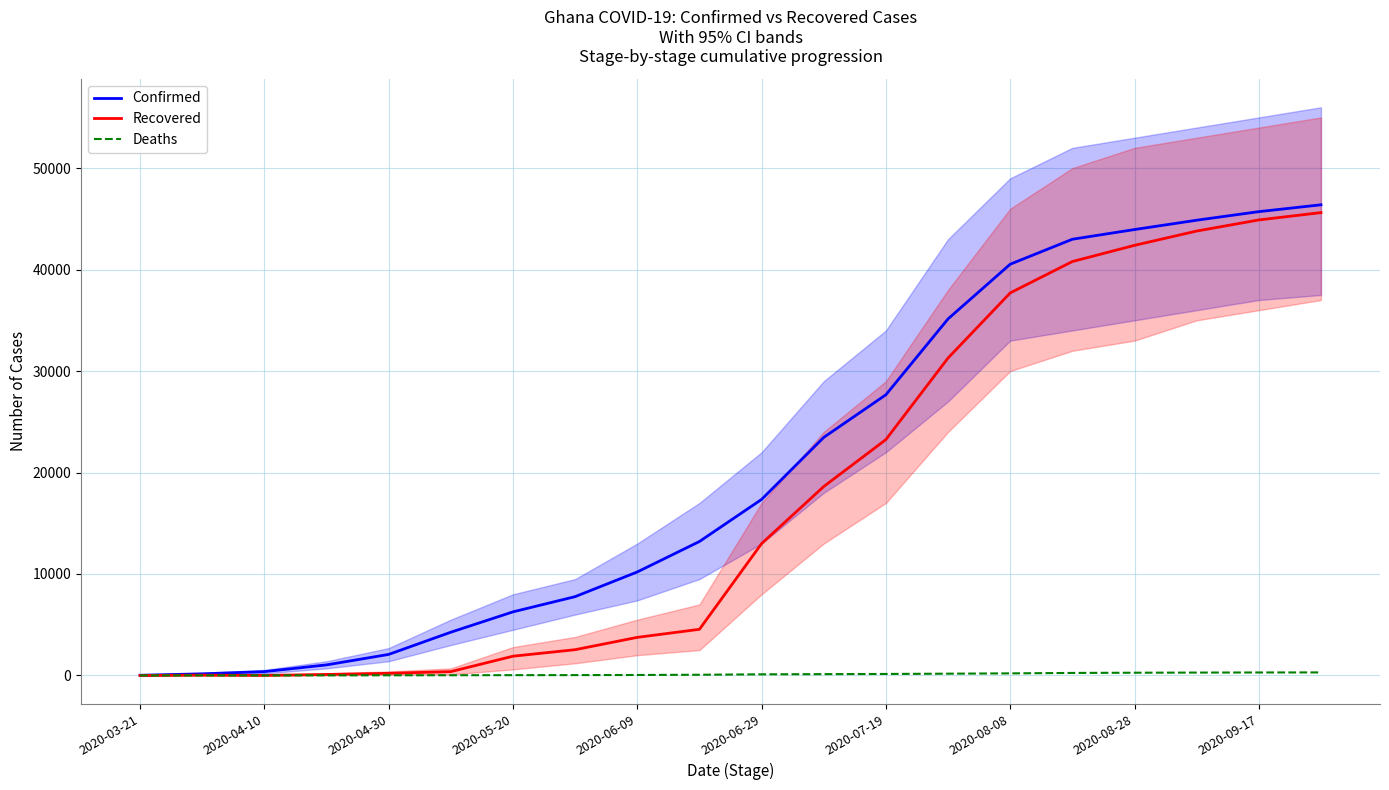

What is the average value of the Confirmed series?

20672